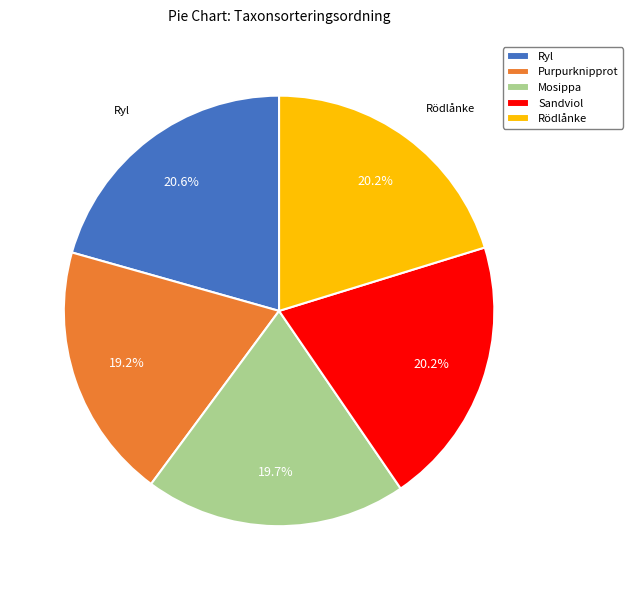

Is there any slice that represents more than half of the pie?

No